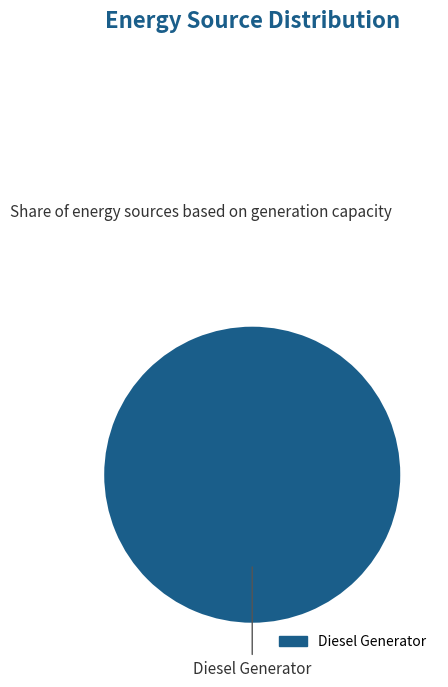

Does any single category account for the majority?

Yes